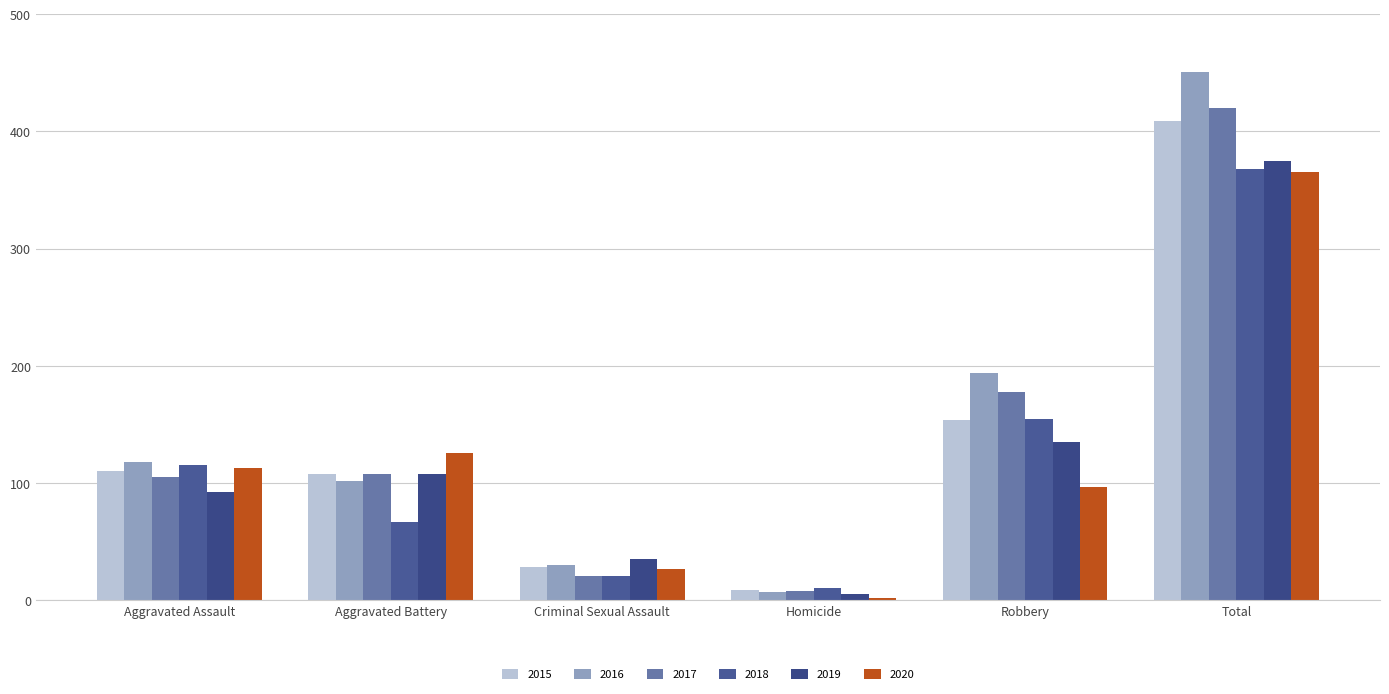

What is the difference between the maximum and second lowest values in the 2018 series?

347